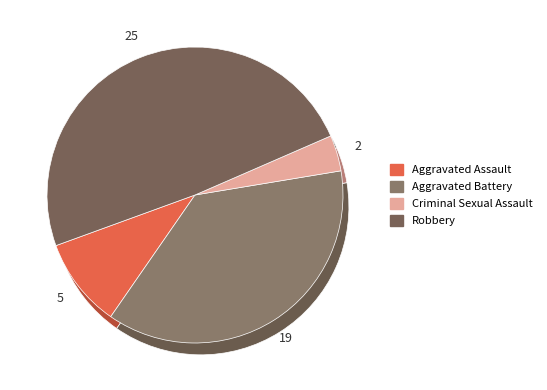

What portion of the pie excludes Aggravated Assault?

90.2%